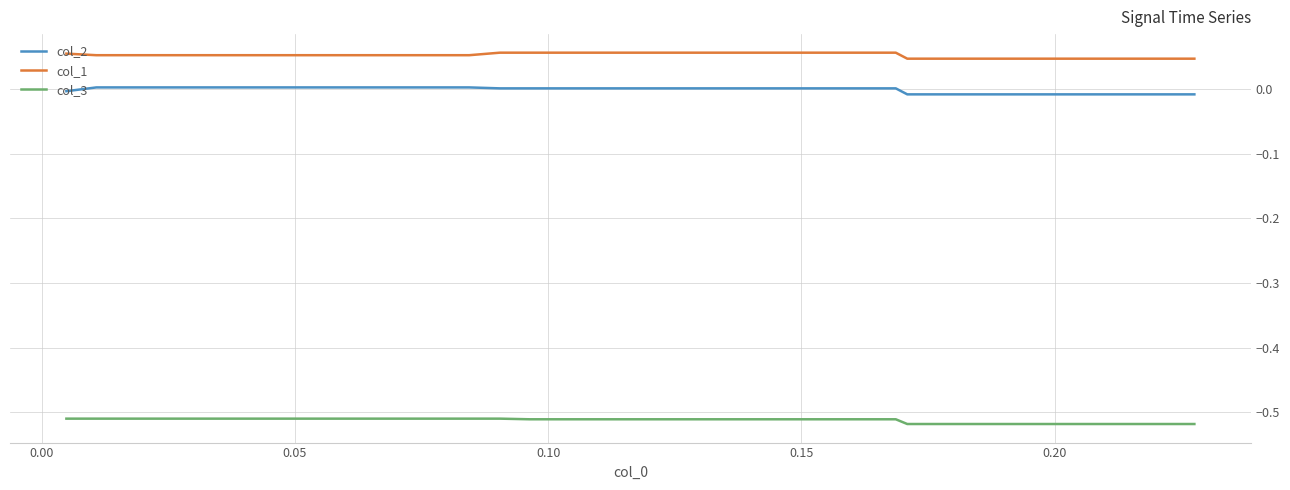

Which series has the largest total across all categories?

col_1